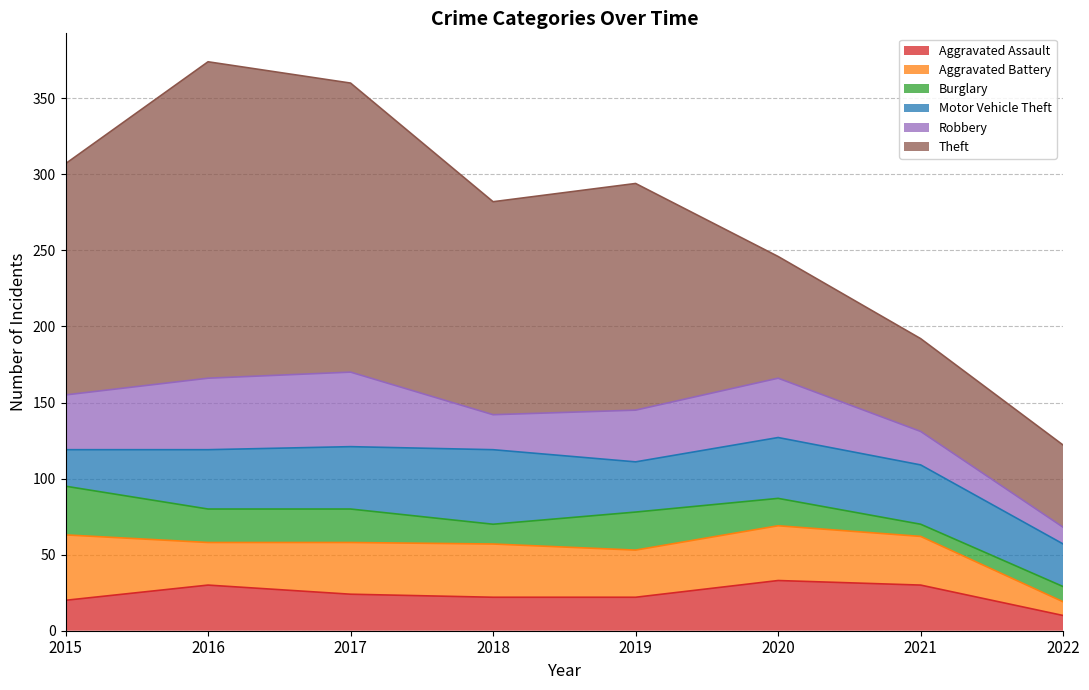

Where is the first local minimum for Motor Vehicle Theft?

2019